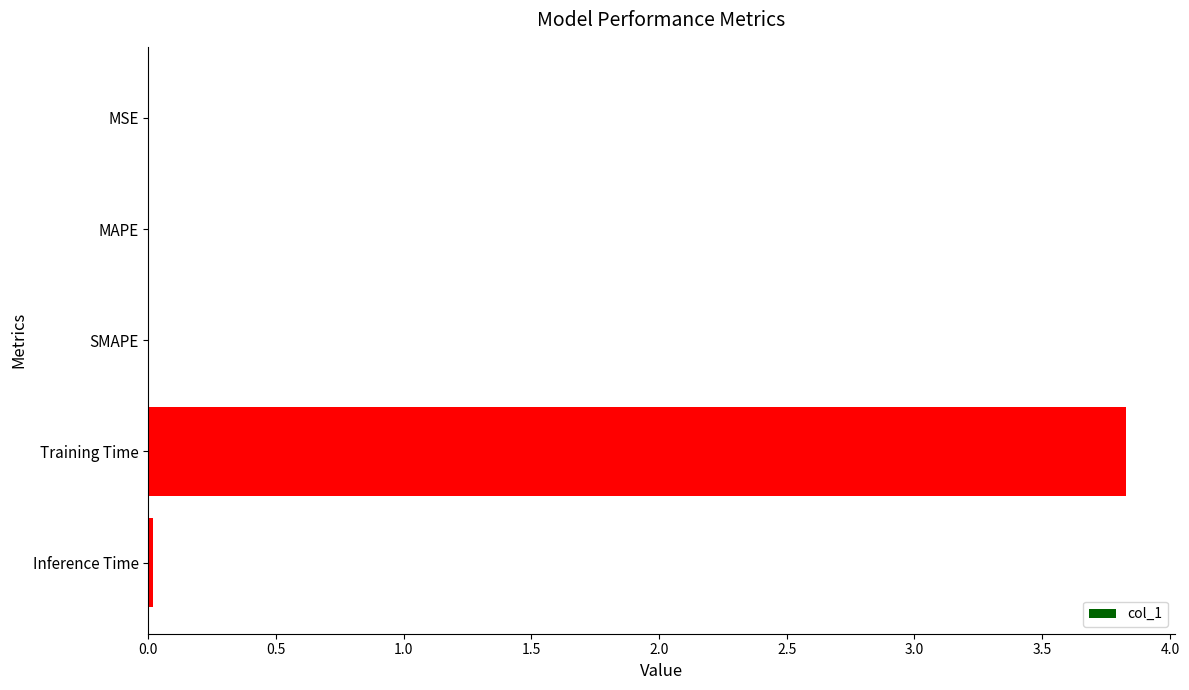

Which has a higher value, MSE or Training Time?

Training Time